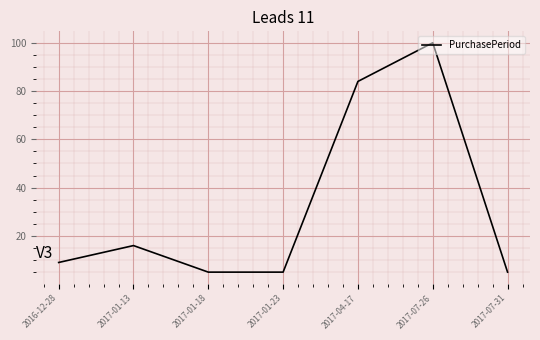

What position from the right is 2016-12-28?

7